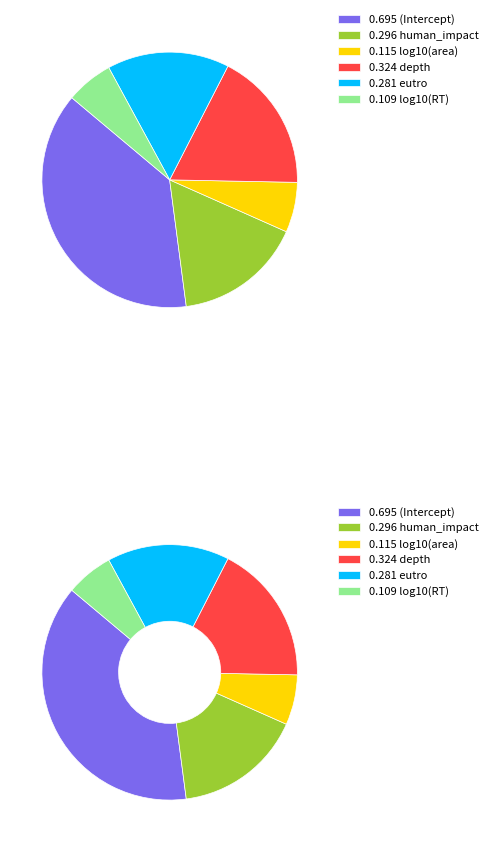

Is eutro the majority of the pie?

No